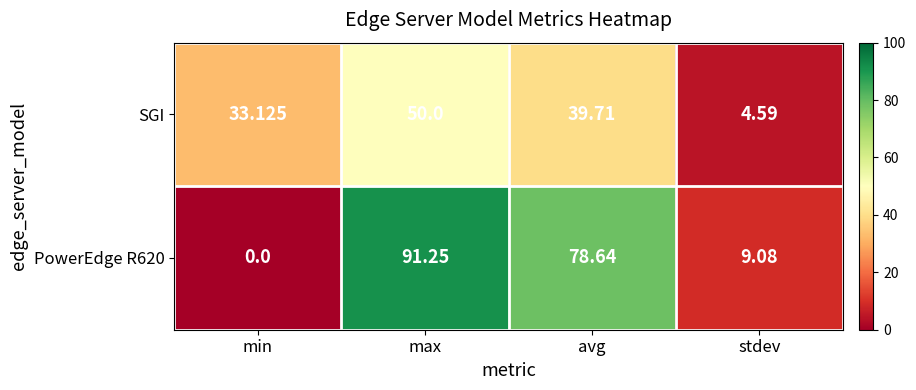

How many series are shown in this chart?

2